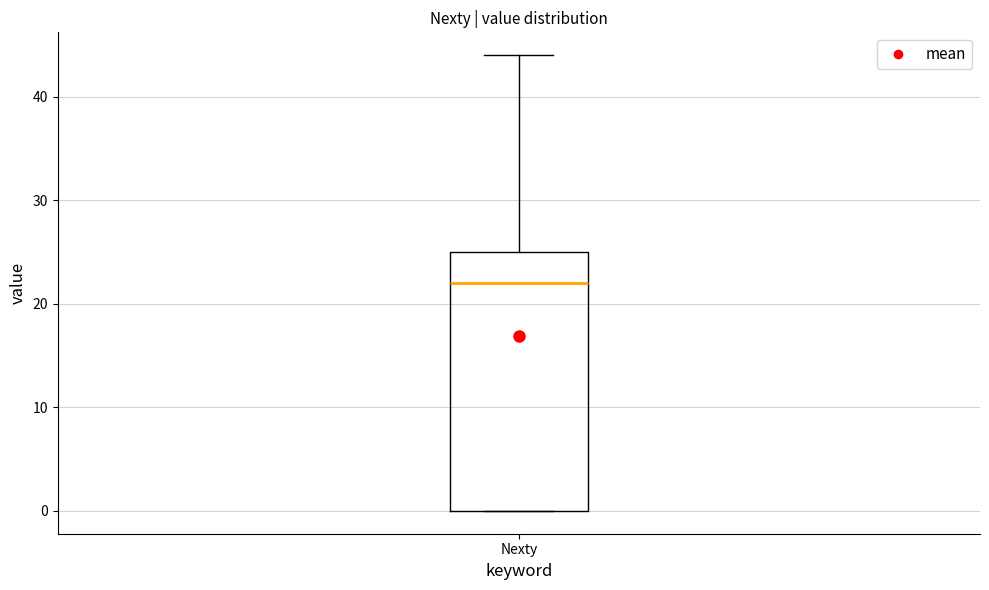

Transcribe this box plot: give where the median line is, the range the box spans, and where the two whiskers end, as read against the y-axis. The values are not printed on the chart, so give them approximately, as read against the axis.

median 22, box 0 to 25, whiskers 0 to 44